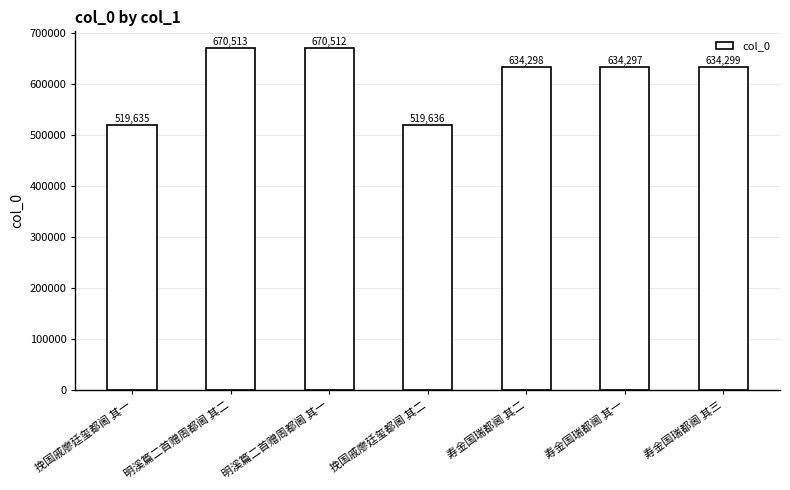

How many bars are there in total?

7